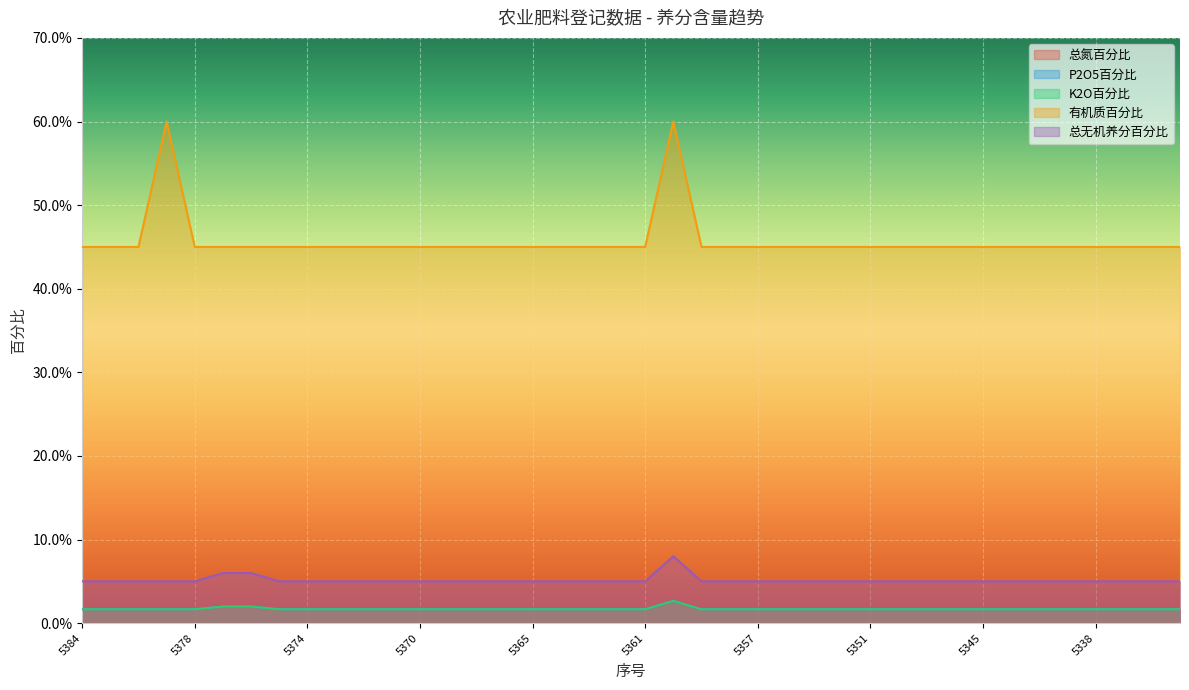

True or false: 总无机养分百分比 and K2O百分比 cross at least once.

False